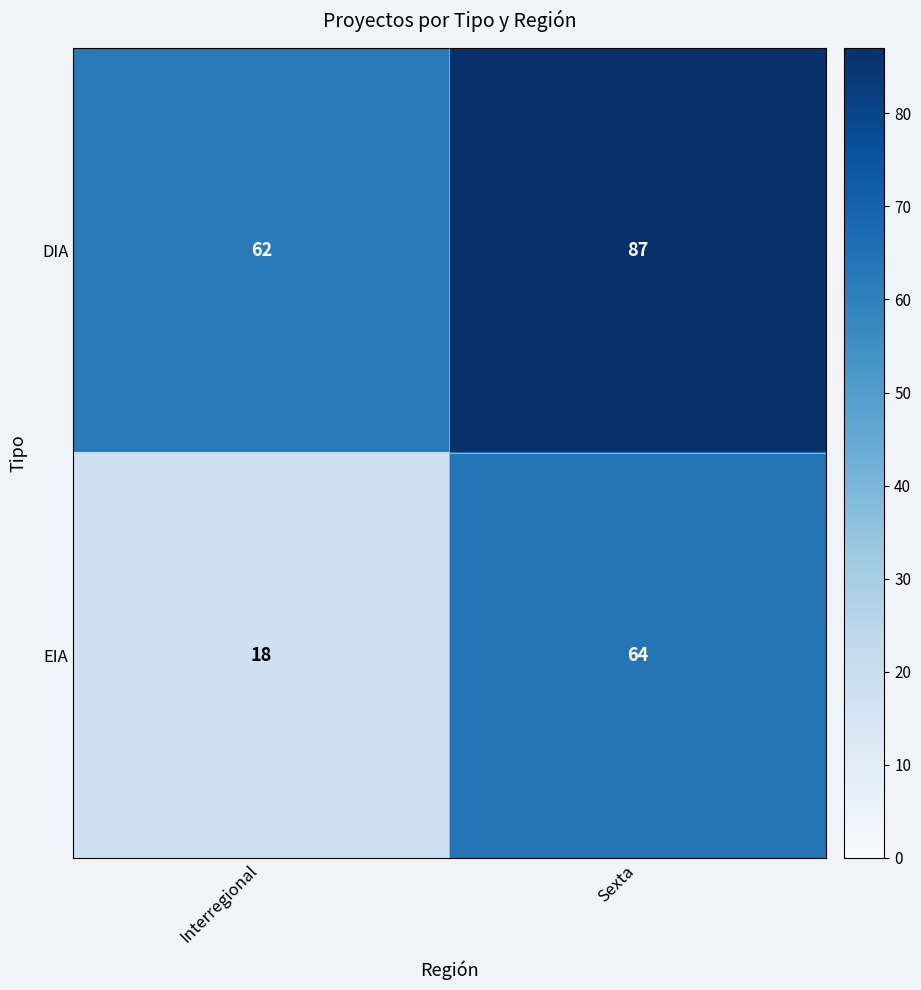

Which series has the widest spread of values?

EIA